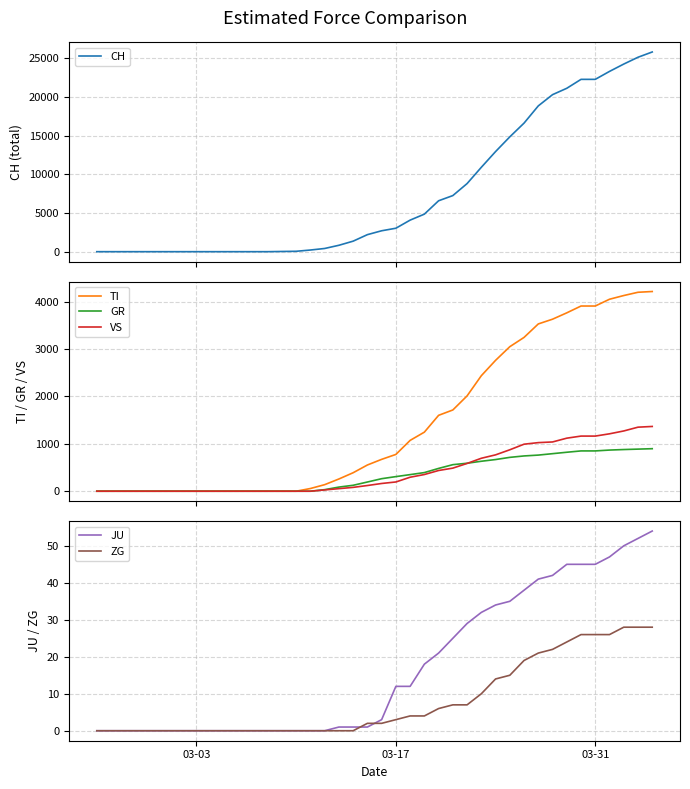

What is the maximum value for GR?

897